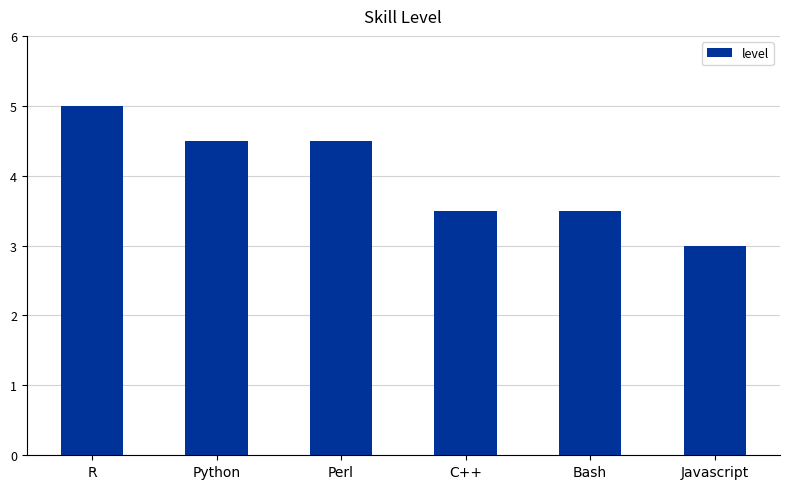

What is the average value?

4.0